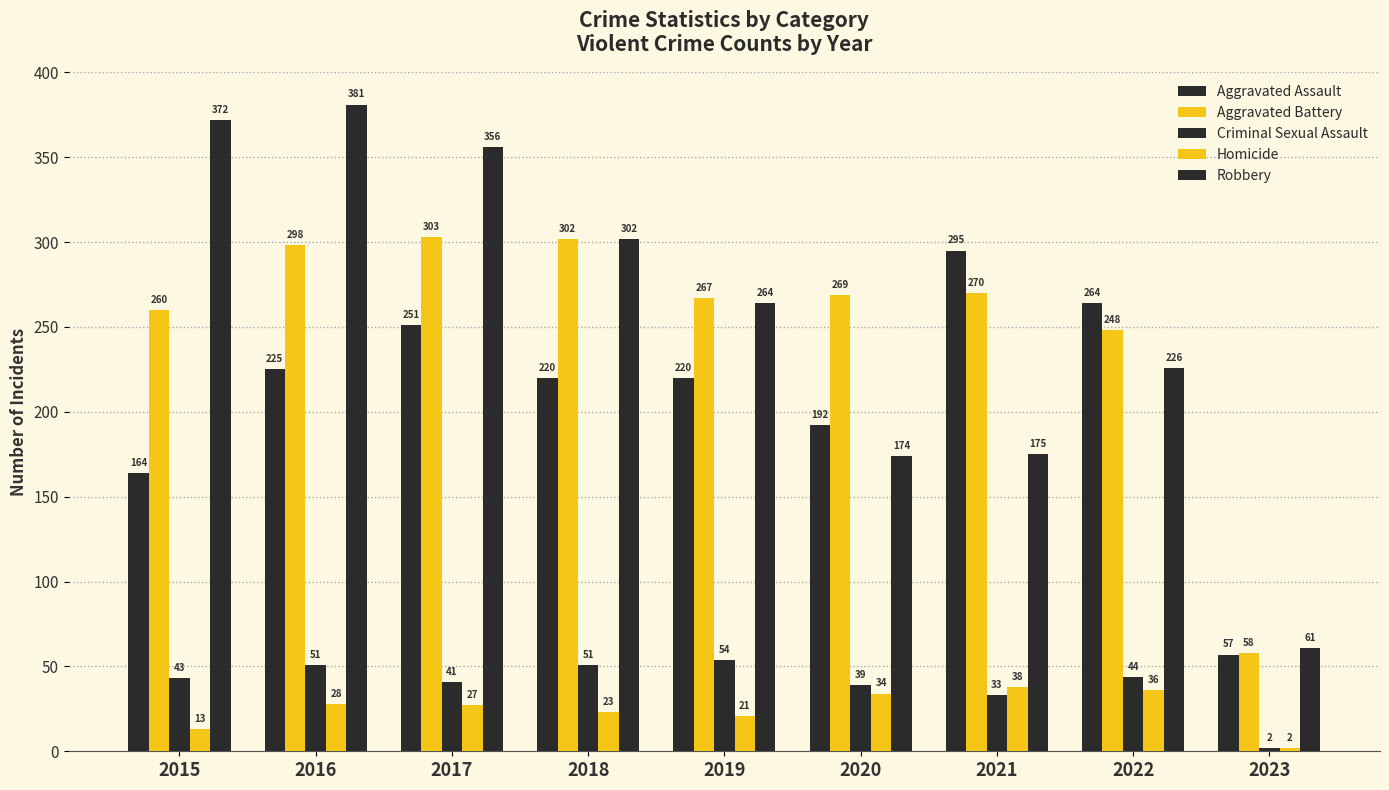

Reading right to left, what are all the values shown in this chart?

Aggravated Assault: 57	264	295	192	220	220	251	225	164
Aggravated Battery: 58	248	270	269	267	302	303	298	260
Criminal Sexual Assault: 2	44	33	39	54	51	41	51	43
Homicide: 2	36	38	34	21	23	27	28	13
Robbery: 61	226	175	174	264	302	356	381	372